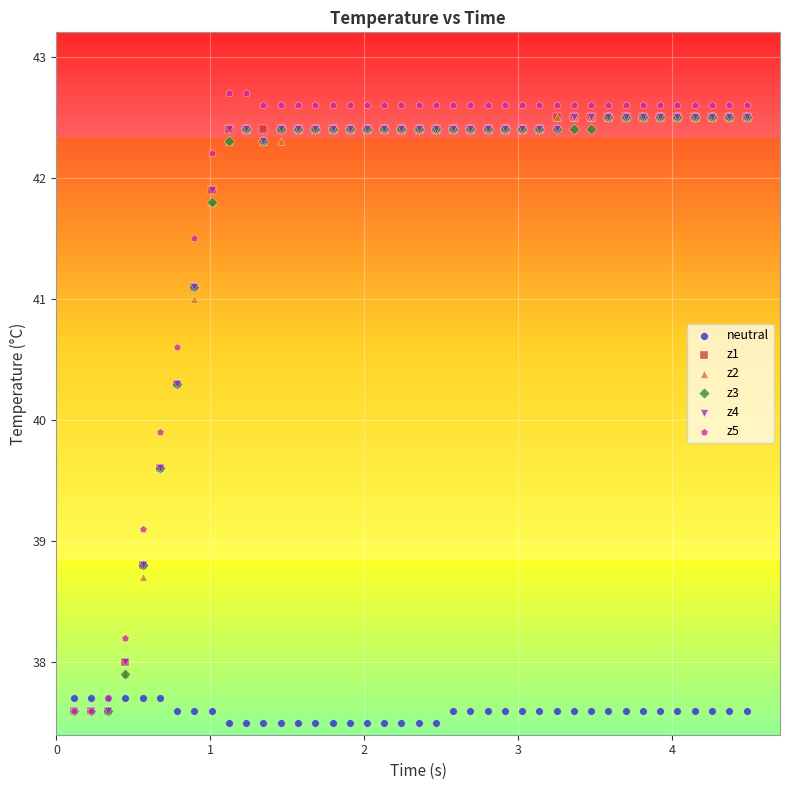

Which series contains the highest Y value?

z5